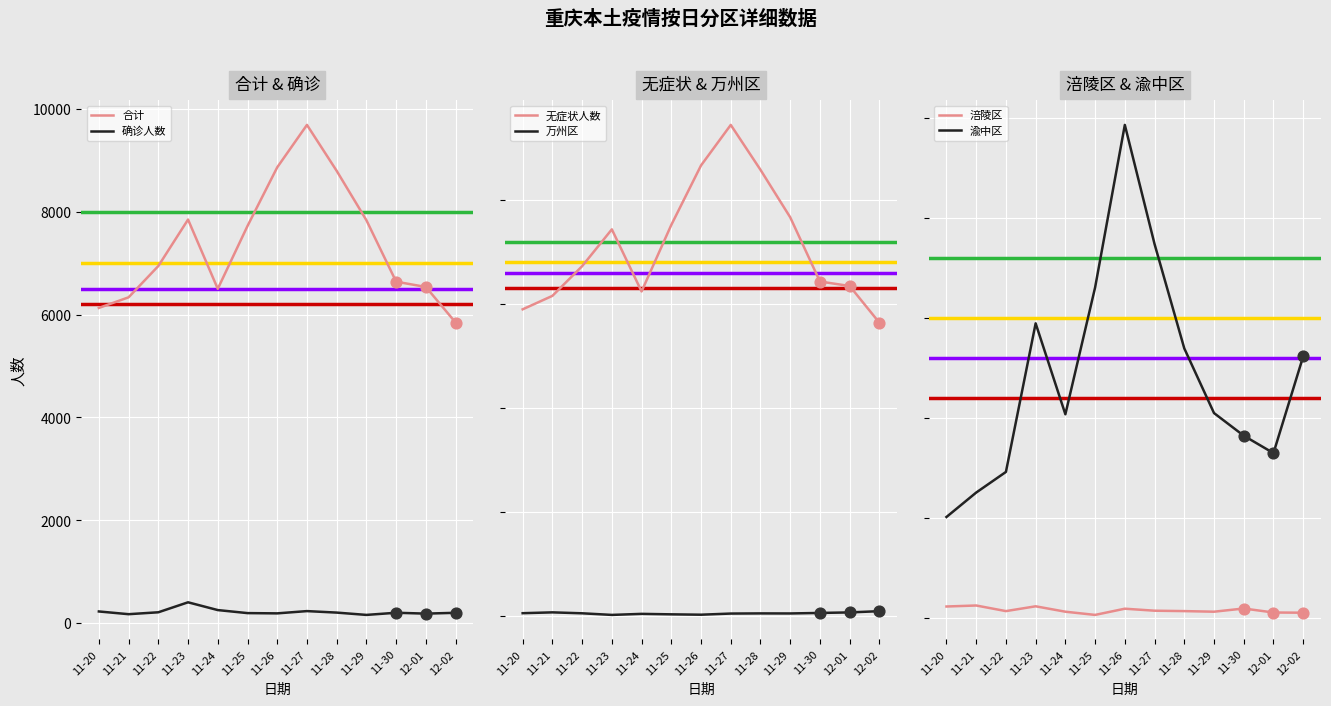

Which series reaches the maximum Y coordinate?

合计